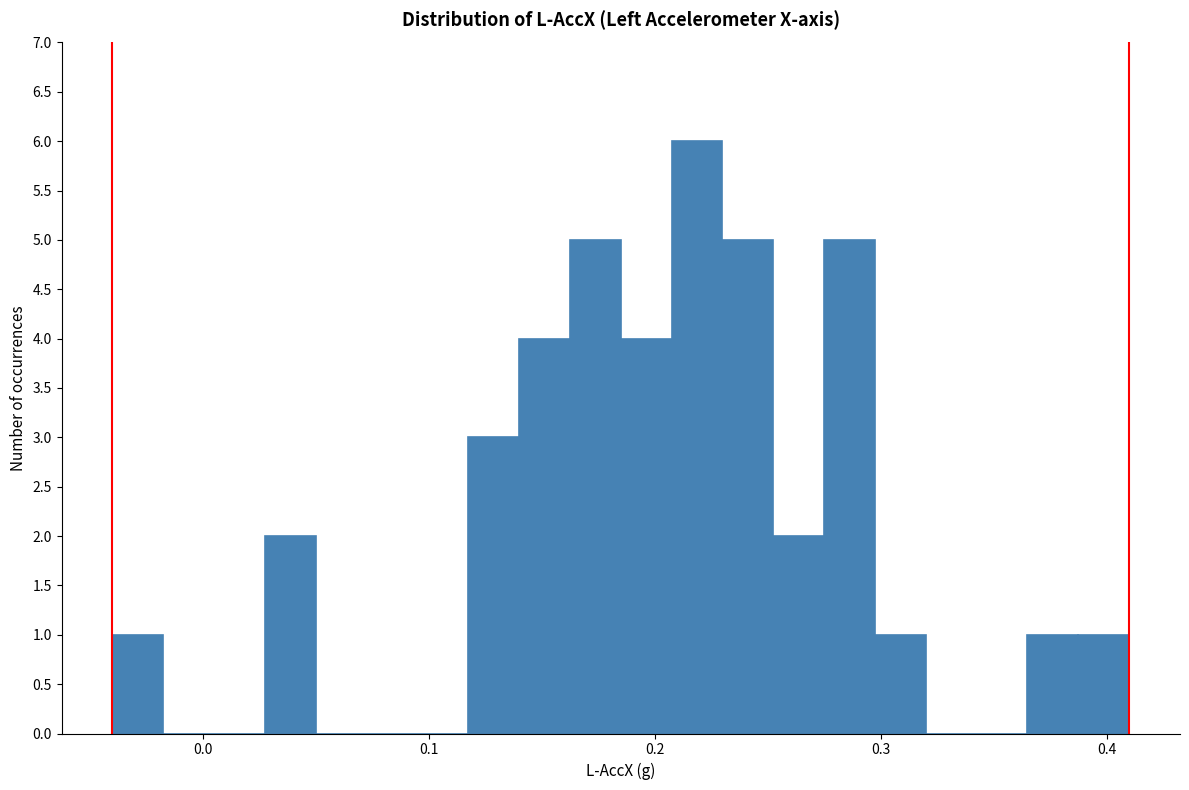

Around what value on the x-axis is the tallest bar? Give the approximate position of its centre, as read against the axis.

0.22